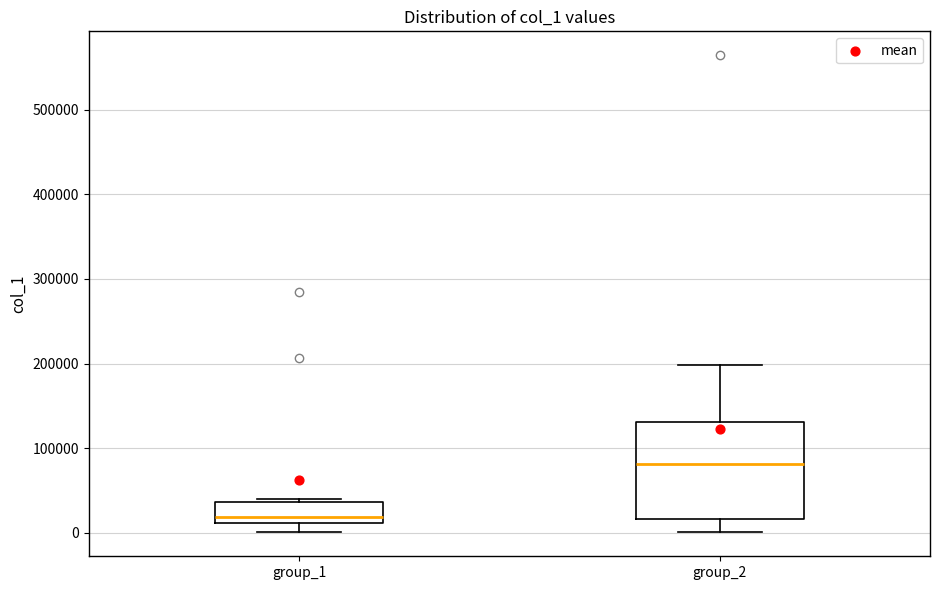

Which box is the tallest, from its lower edge to its upper edge?

group_2